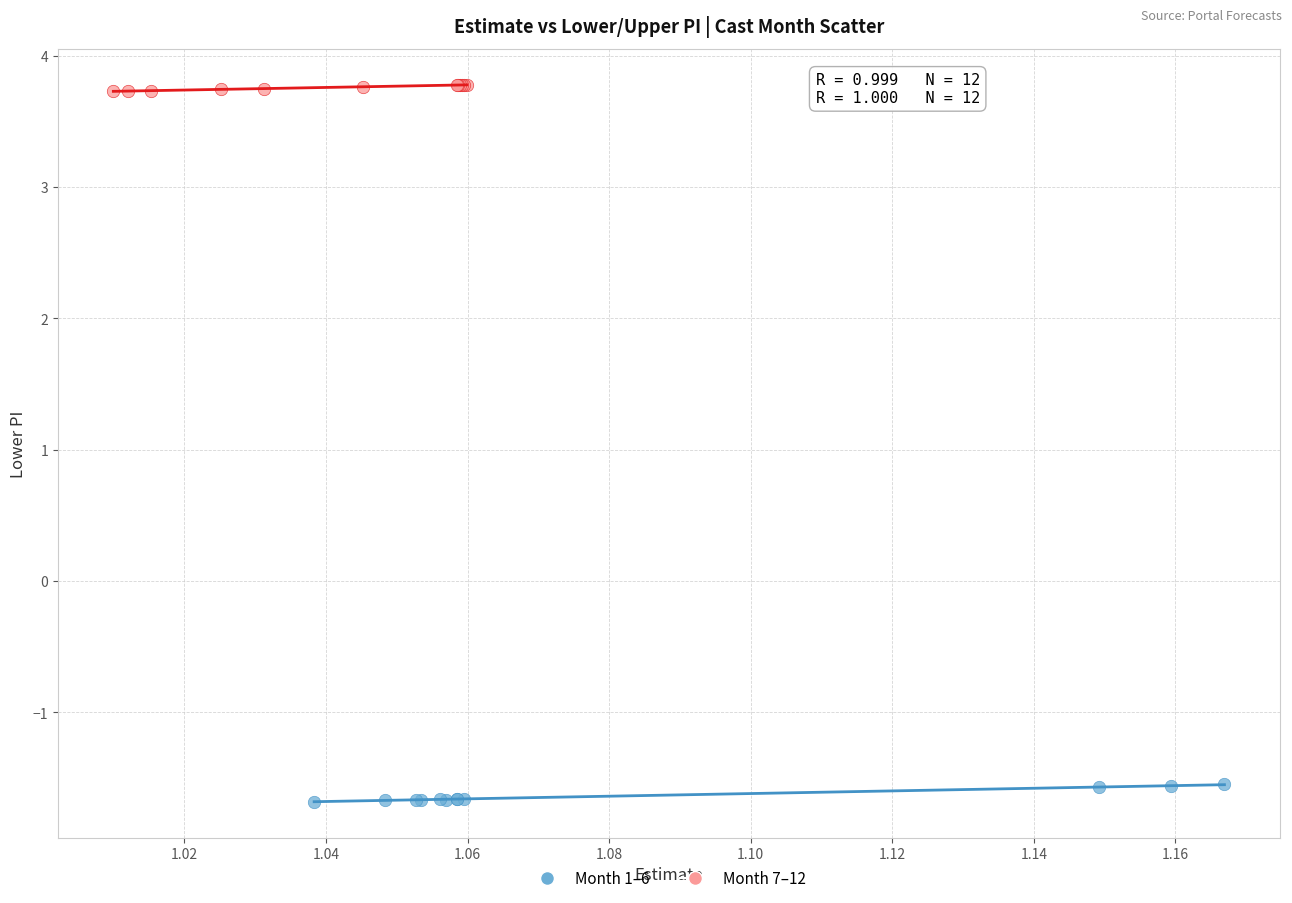

Which series contains the highest Y value?

Month 7–12